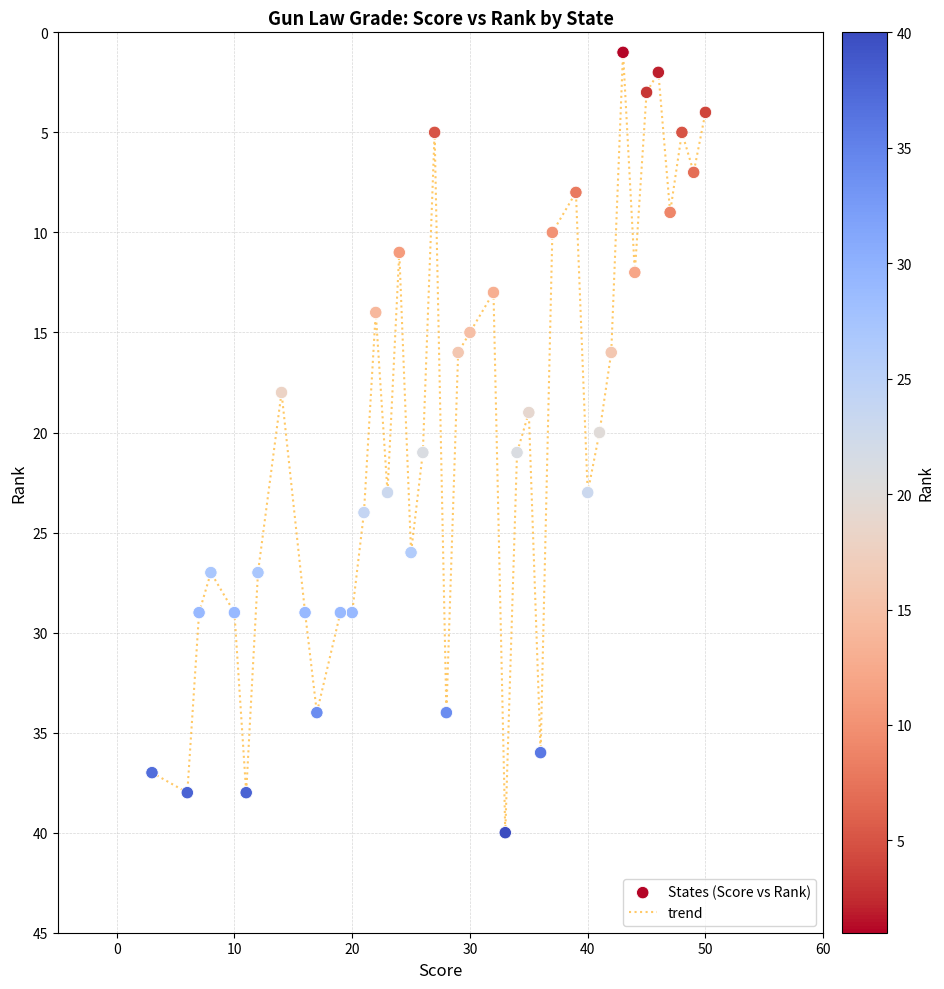

What is the greatest value displayed?

40